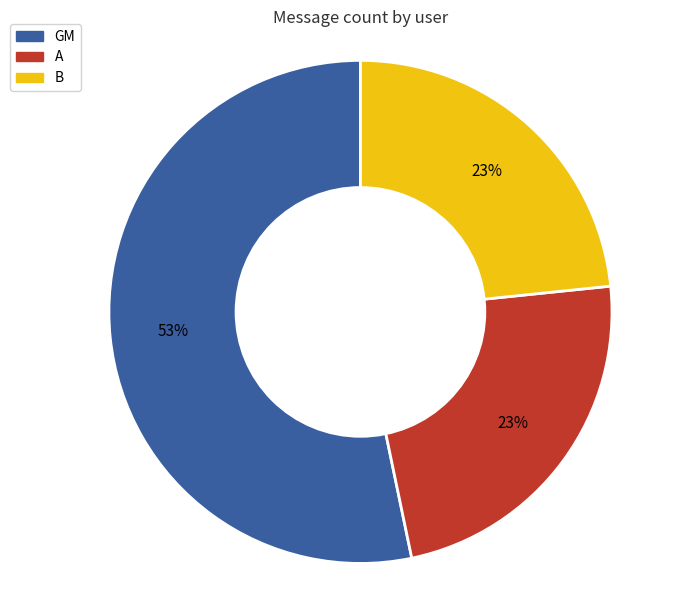

Is GM the majority of the pie?

Yes